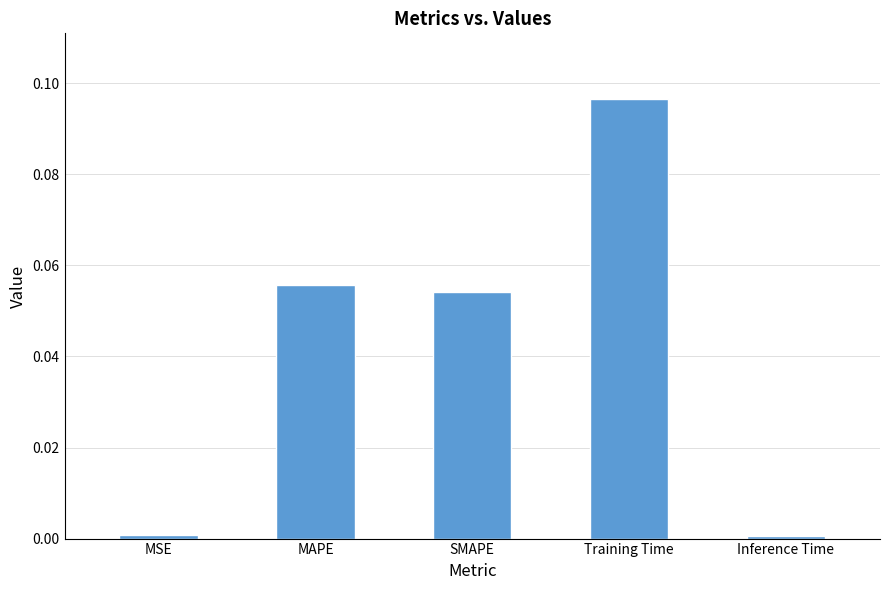

At which category does the chart reach its peak across all series?

Training Time